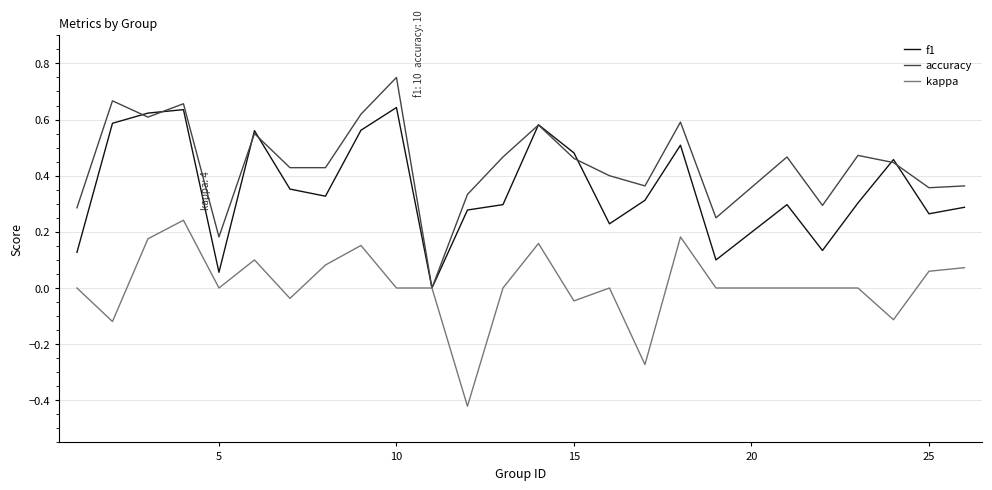

How many distinct data groups are displayed?

3